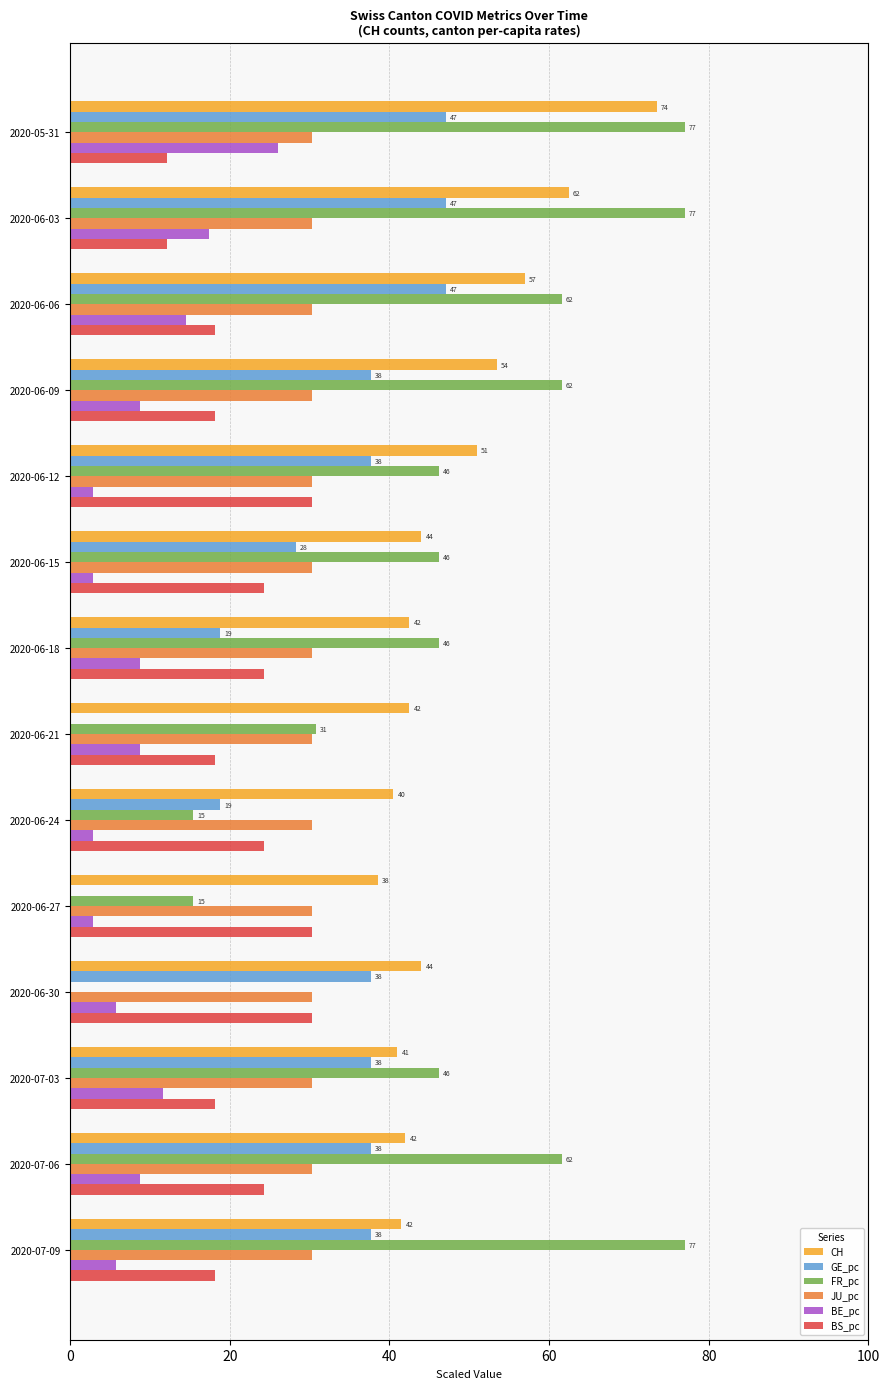

Between 2020-06-18 and 2020-07-03, which series saw the biggest shift?

GE_pc